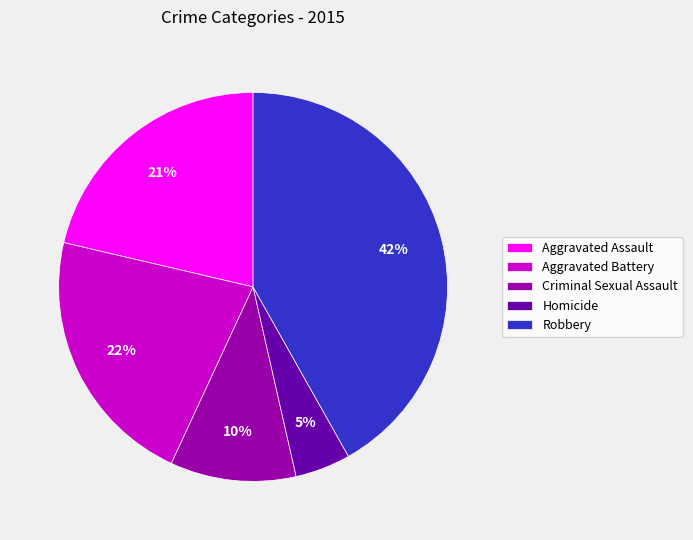

Is the sum of Criminal Sexual Assault and Homicide greater than half?

No